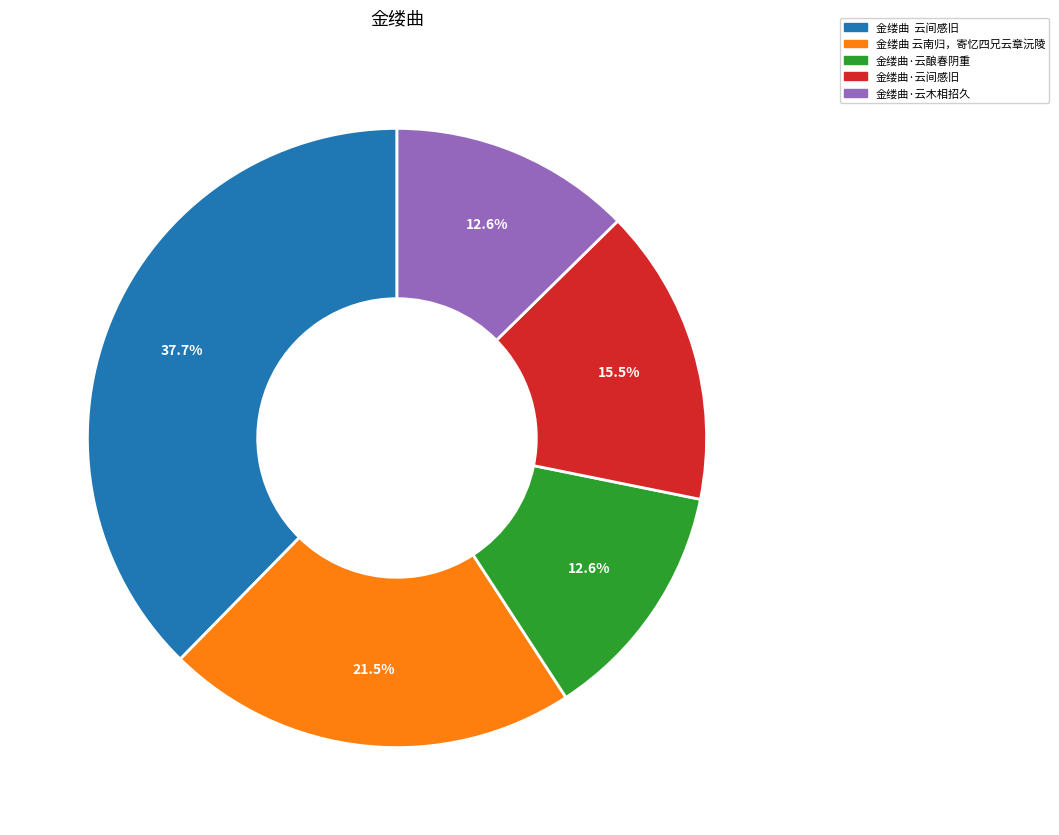

Is it true that 金缕曲·云木相招久 is 18% of the pie?

False